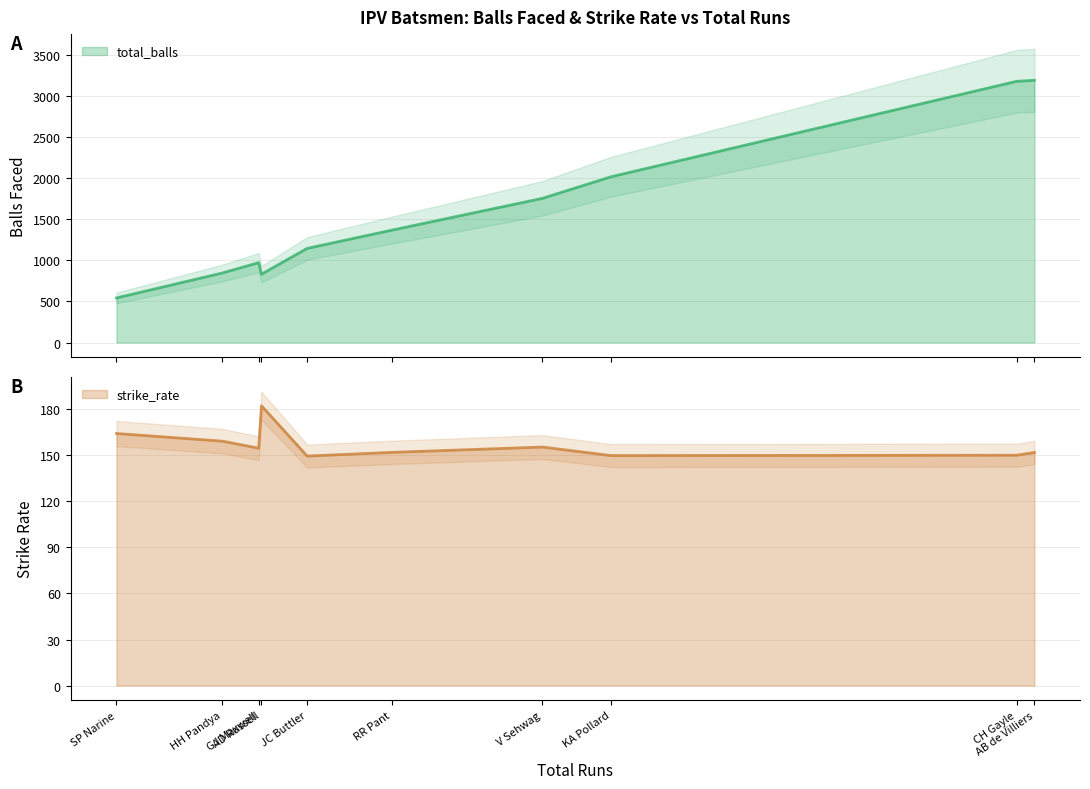

What is the smallest value displayed?

149.6